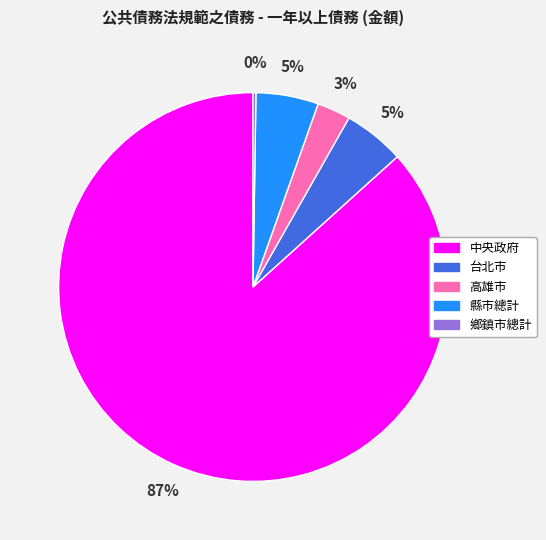

Does 中央政府 account for over 50% of the chart?

Yes